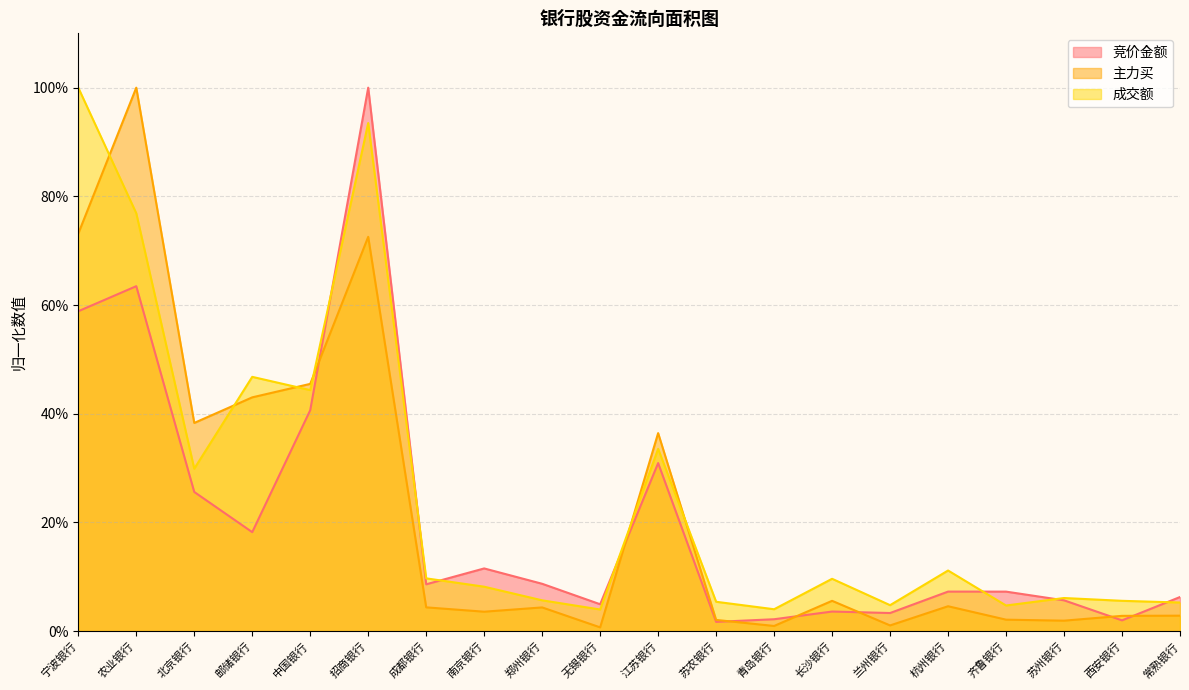

Rank the categories by 成交额 value from highest to lowest.

宁波银行, 招商银行, 农业银行, 邮储银行, 中国银行, 江苏银行, 北京银行, 杭州银行, 成都银行, 长沙银行, 南京银行, 苏州银行, 郑州银行, 西安银行, 苏农银行, 常熟银行, 兰州银行, 齐鲁银行, 青岛银行, 无锡银行